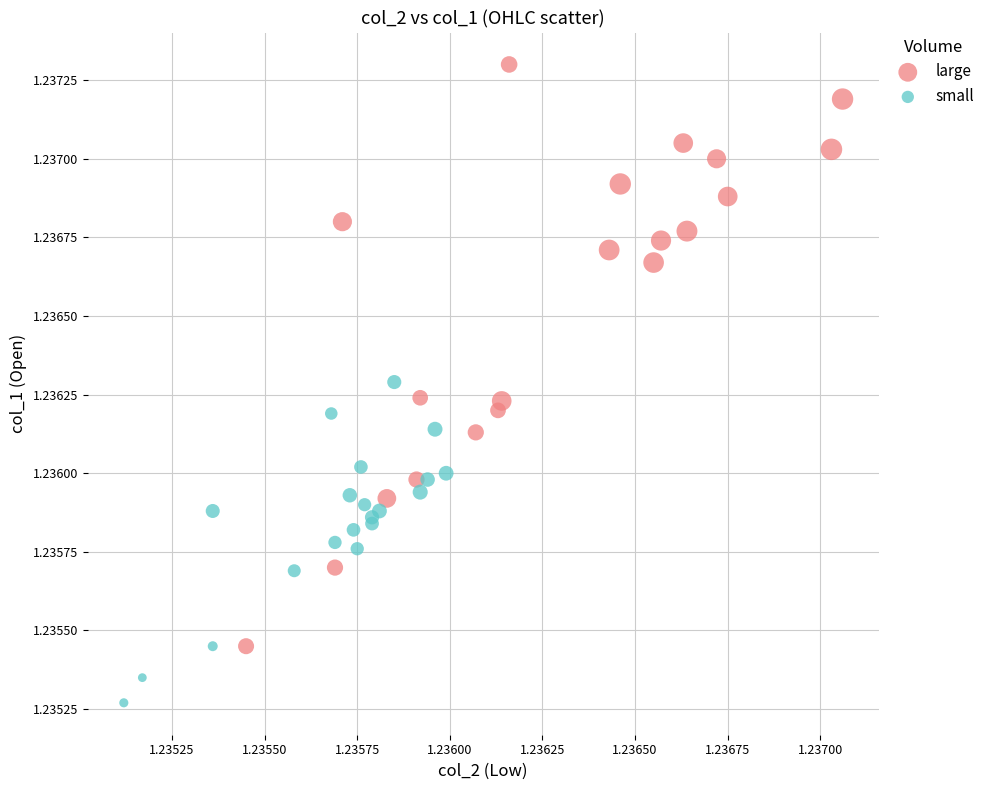

Which series reaches the minimum Y coordinate?

small